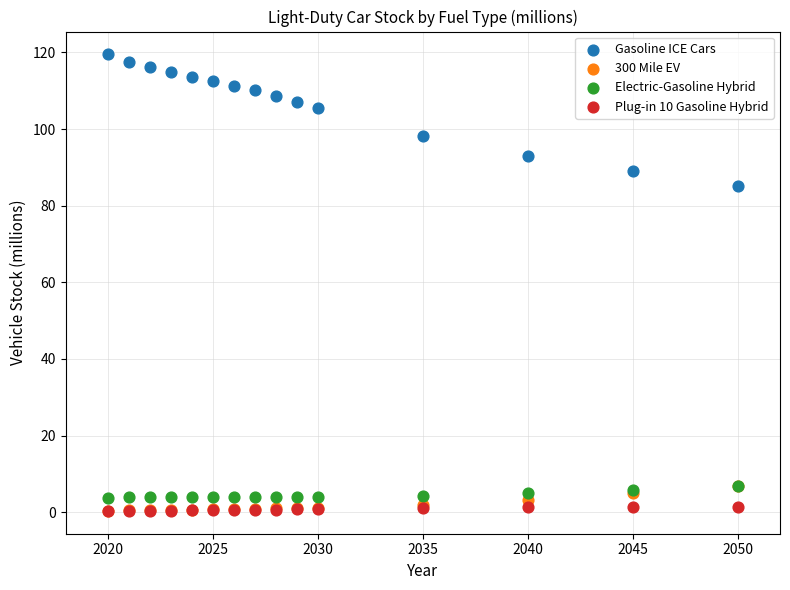

Across all series, what Y value is closest to 59?

85.0